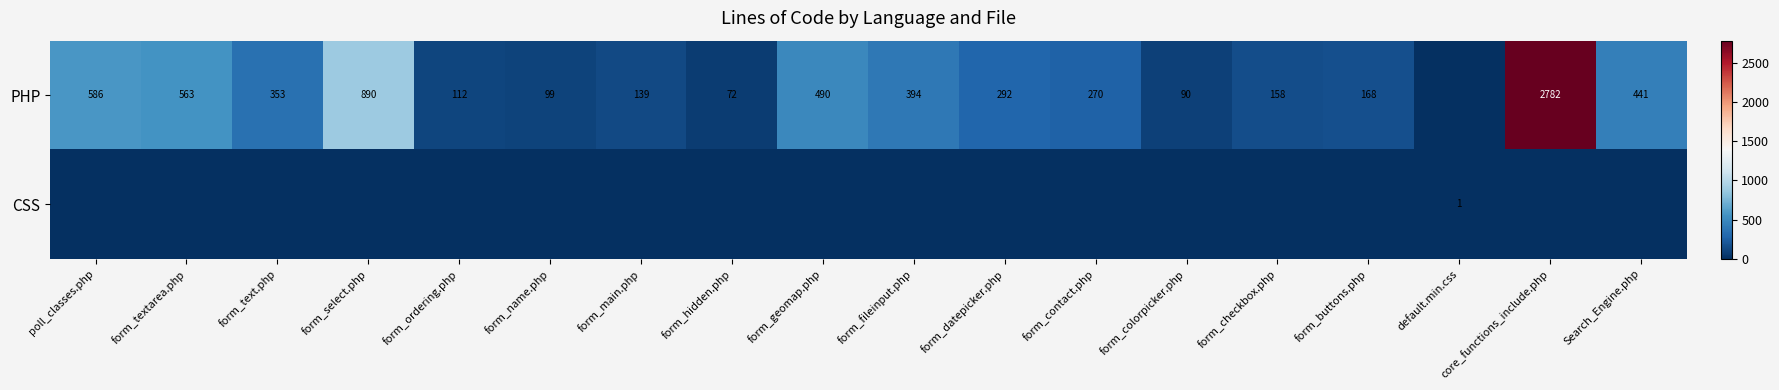

Is it true that PHP equals 2782 at core_functions_include.php?

True